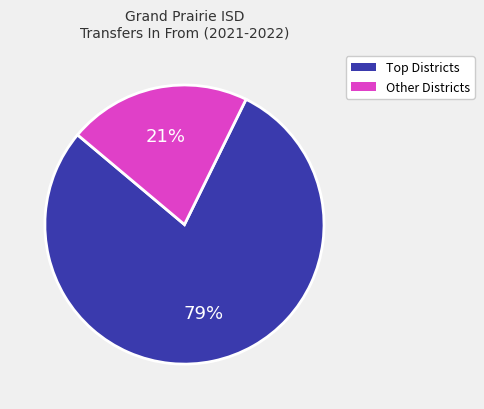

Is there a majority slice in this chart?

Yes